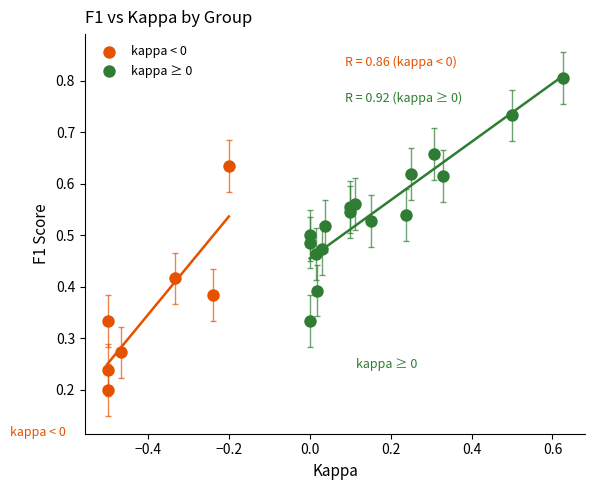

Which series reaches the minimum Y coordinate?

kappa < 0